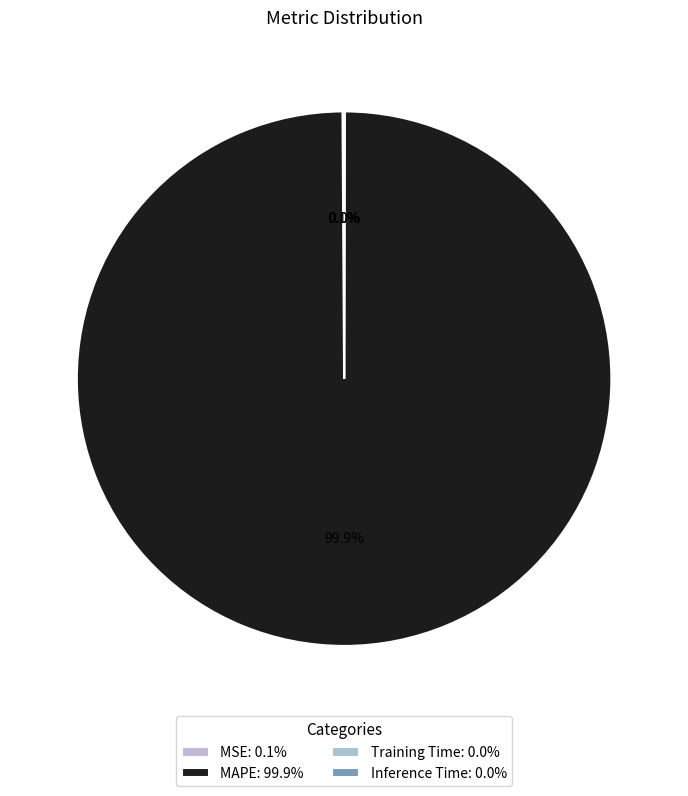

Is the sum of MAPE and MSE greater than half?

Yes